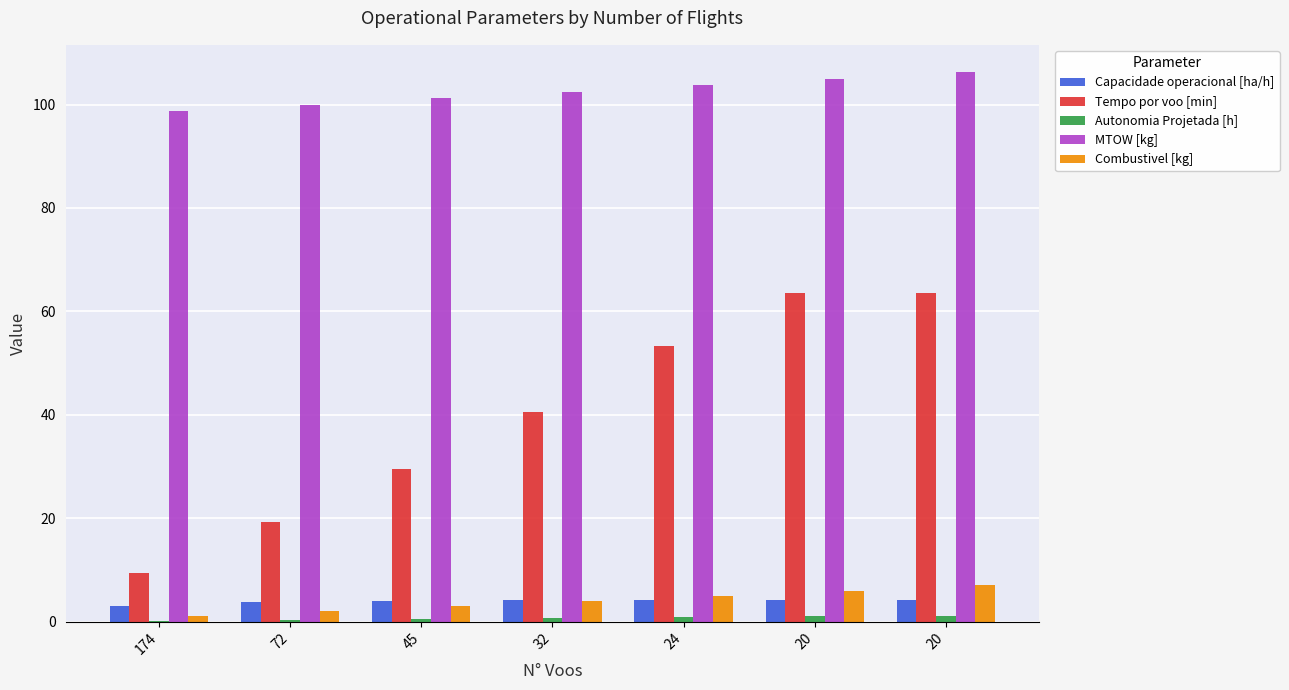

Reading left to right, extract all data points from this chart.

Capacidade operacional [ha/h]: 174=3.1	72=3.8	45=4.0	32=4.1	24=4.2	20=4.2	20=4.2
Tempo por voo [min]: 174=9.4	72=19.3	45=29.5	32=40.5	24=53.3	20=63.6	20=63.6
Autonomia Projetada [h]: 174=0.2	72=0.3	45=0.5	32=0.7	24=0.8	20=1.0	20=1.2
MTOW [kg]: 174=98.7	72=100.0	45=101.2	32=102.5	24=103.7	20=105.0	20=106.2
Combustivel [kg]: 174=1.0	72=2.0	45=3.0	32=4.0	24=5.0	20=6.0	20=7.0